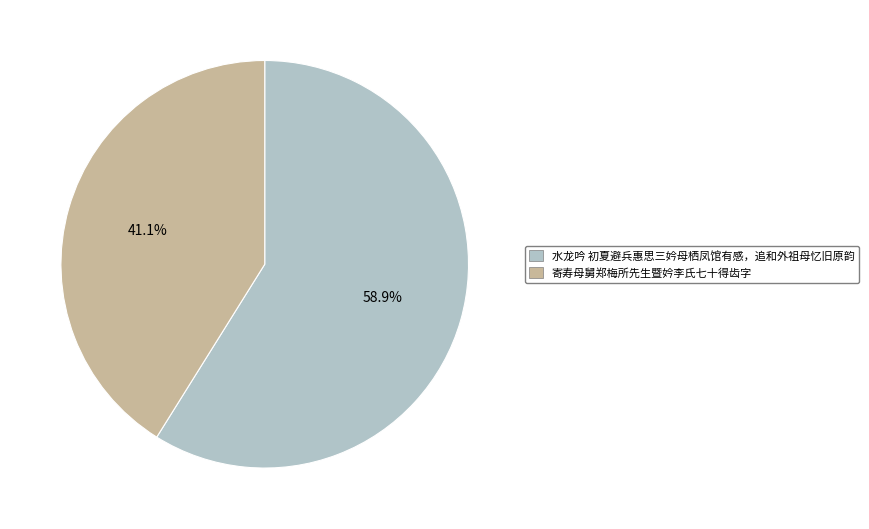

How many slices are in this pie chart?

2